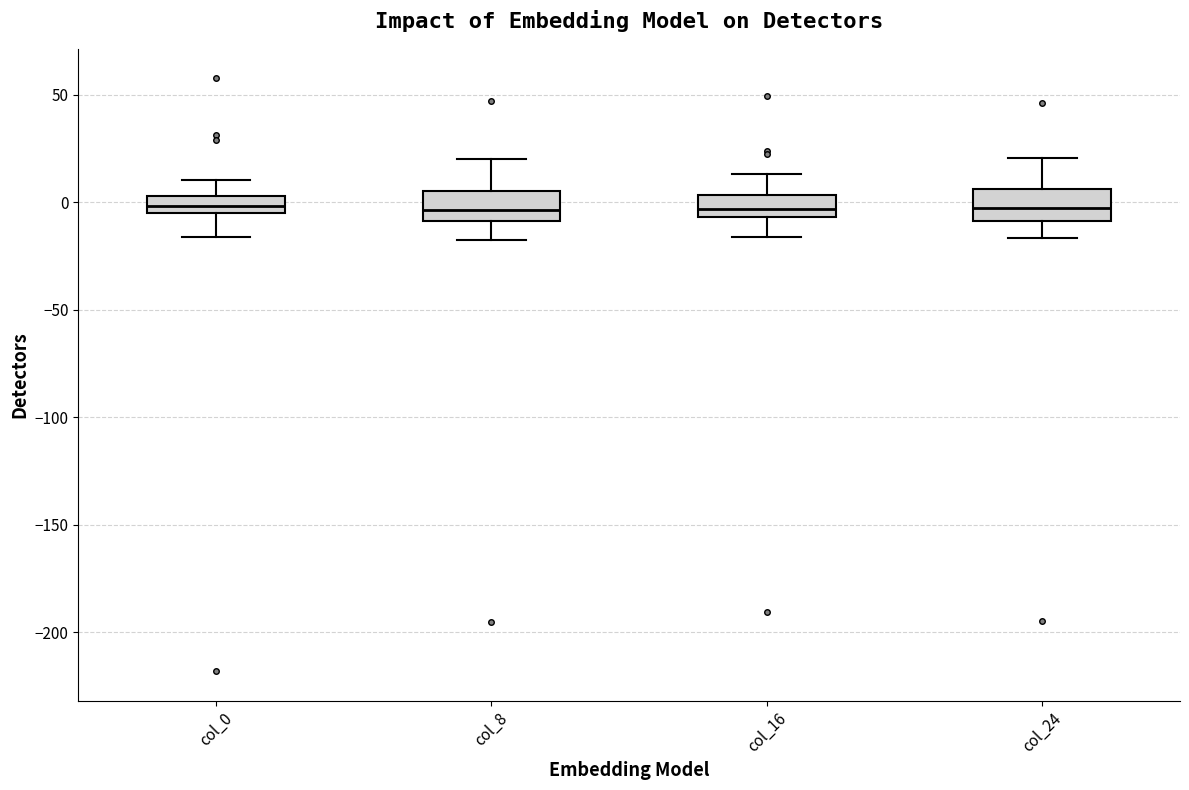

Where is the lower edge of the box for col_8 on the y-axis? The values are not printed on the chart, so give them approximately, as read against the axis.

-10